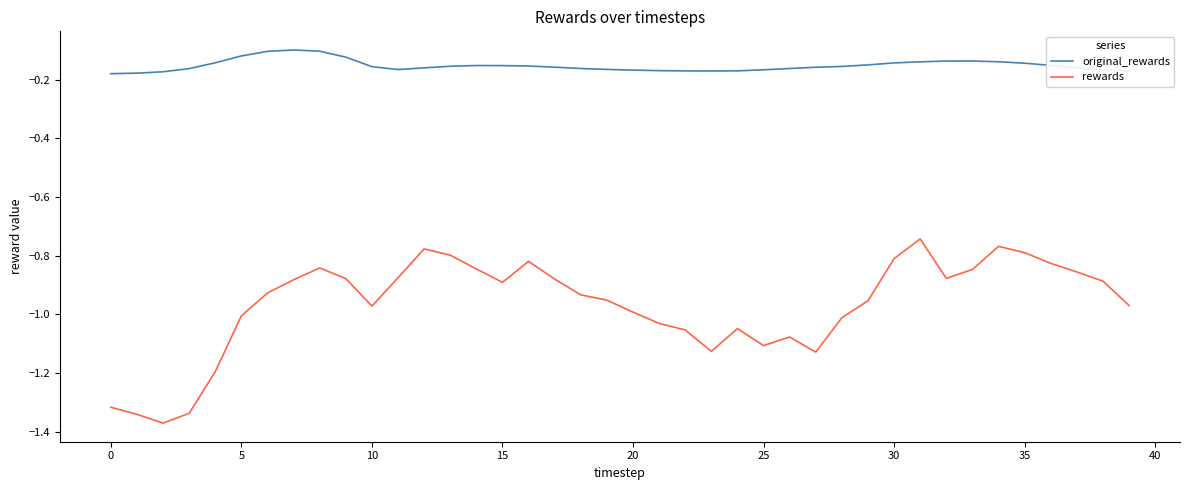

Which series has the largest range (max minus min)?

rewards